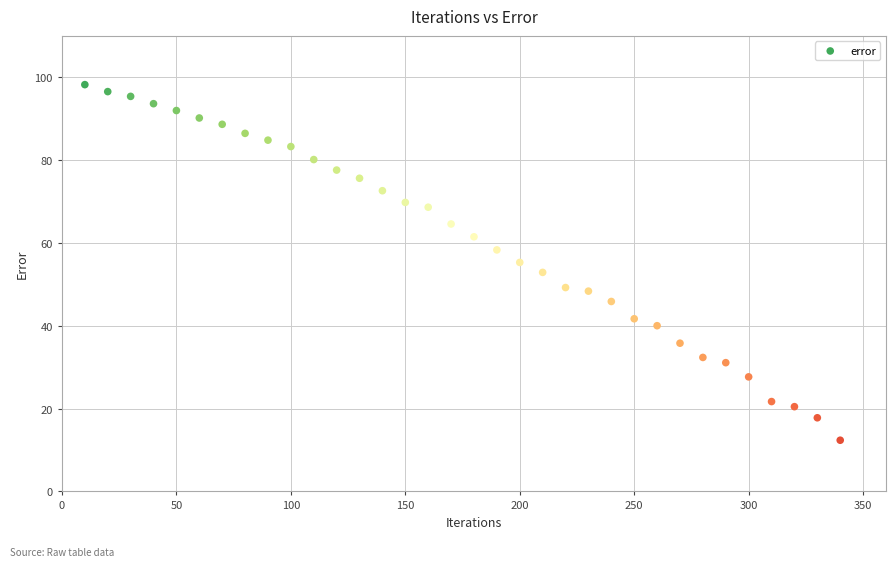

What is the range of X values (max minus min)?

330.0